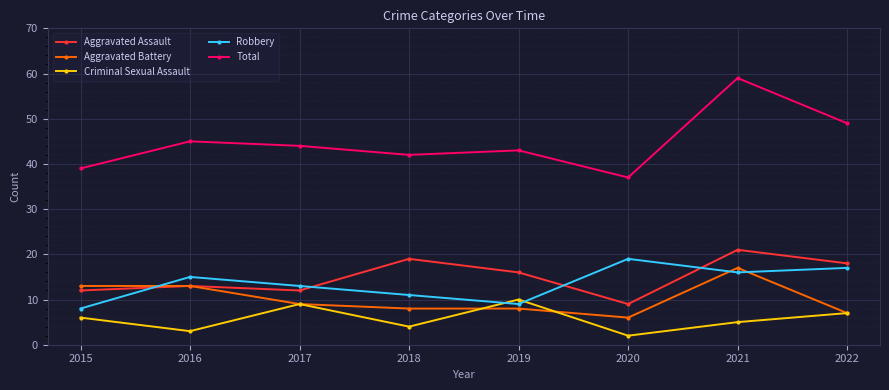

Is the value of Aggravated Battery at 2016 greater than the value of Criminal Sexual Assault at 2016?

Yes